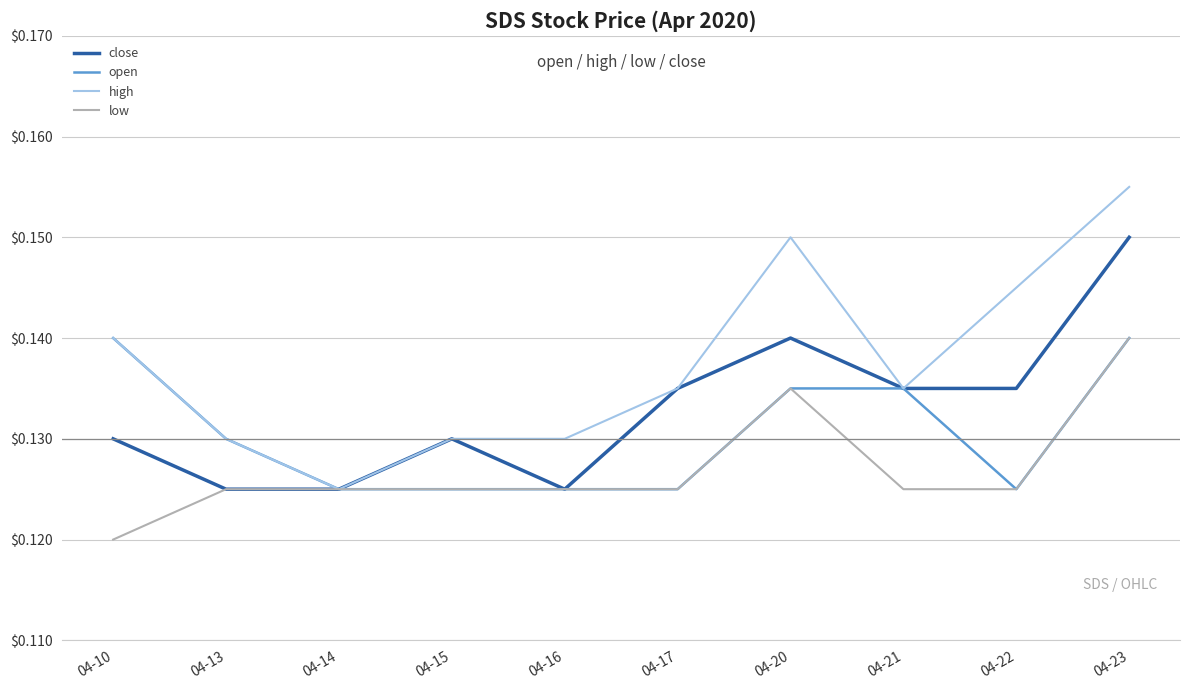

At which category does the chart reach its minimum across all series?

04-10